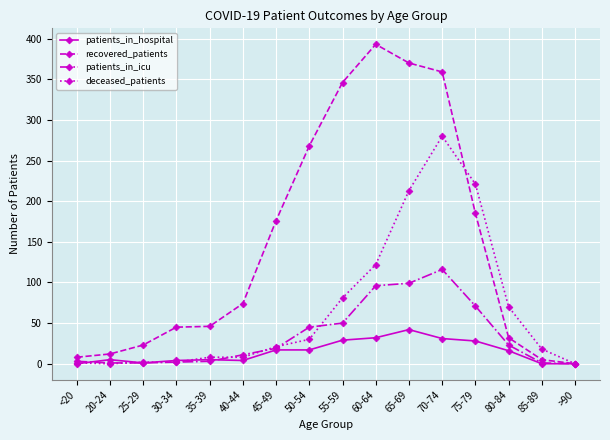

What is the label of the 8th point from the right?

55-59